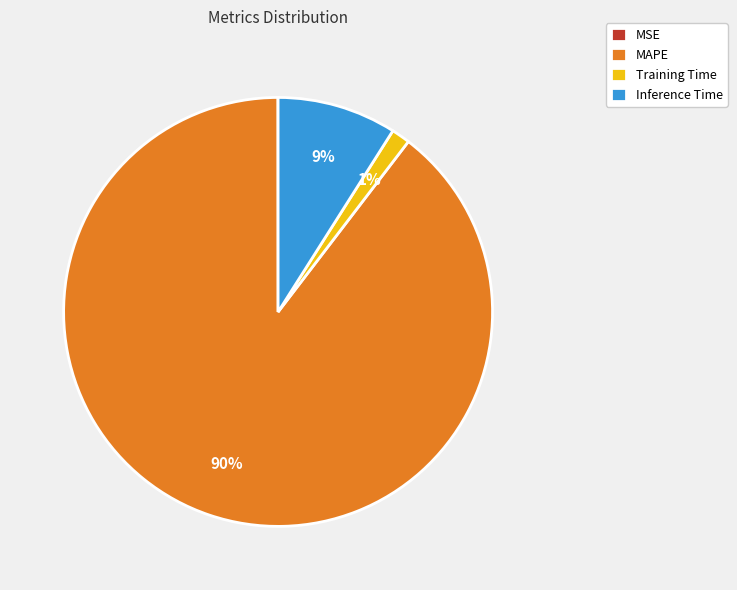

To the nearest percent, what is the difference between the largest and smallest slice percentages?

90%